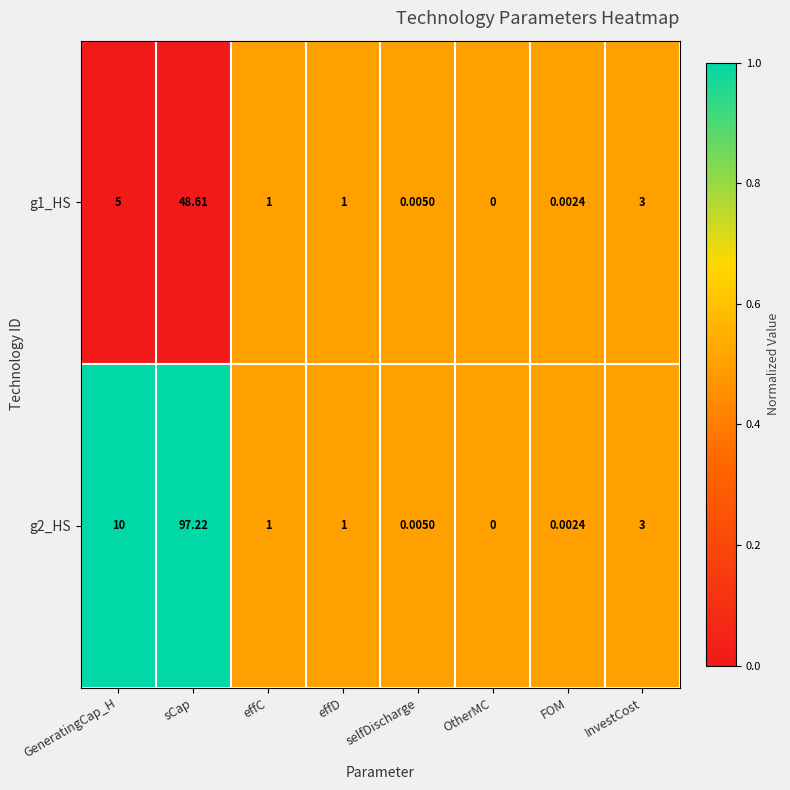

Where does the g1_HS series first go above 1?

GeneratingCap_H